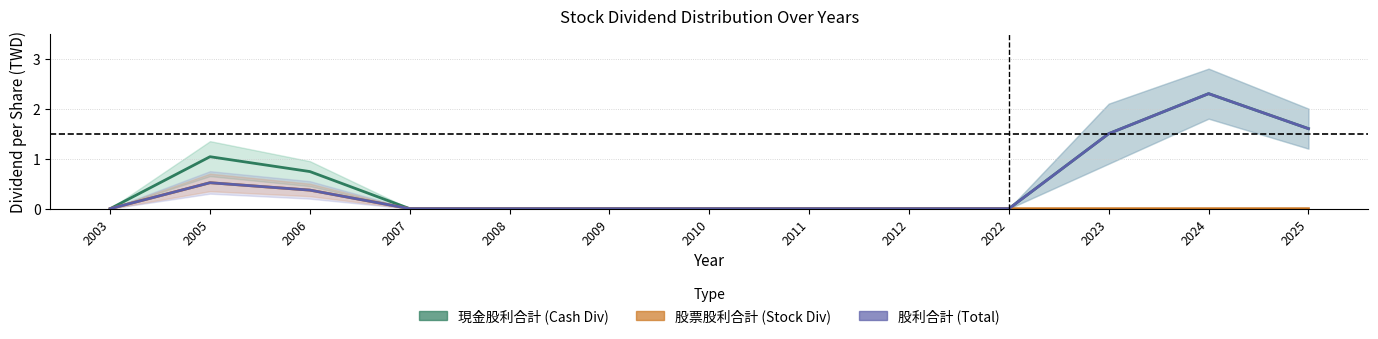

The value of 現金股利合計 (Total Cash) at 2022 is -1.1. True or false?

False